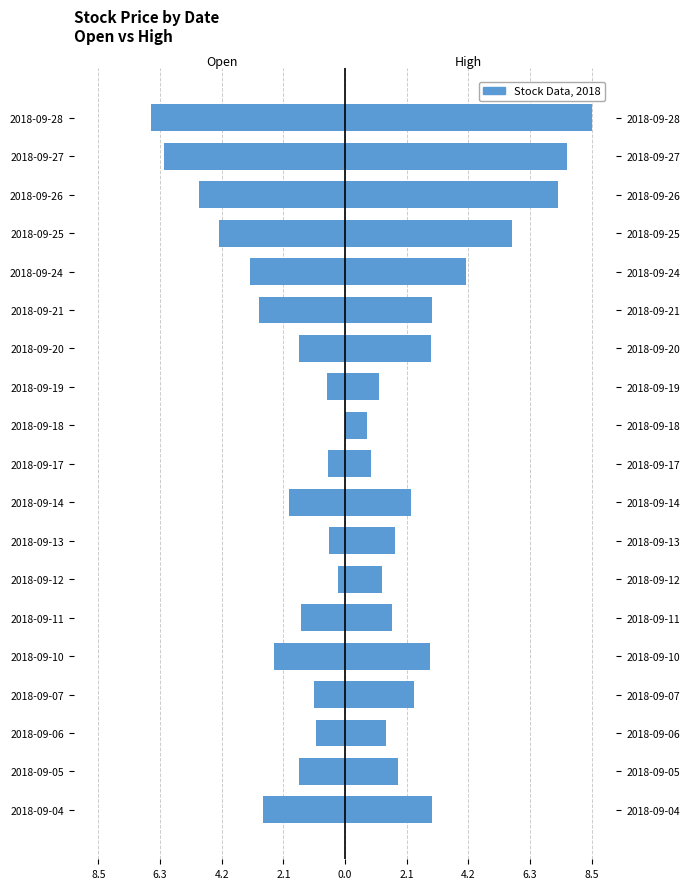

True or false: High has a value of 1.2 at 2018-09-17.

False